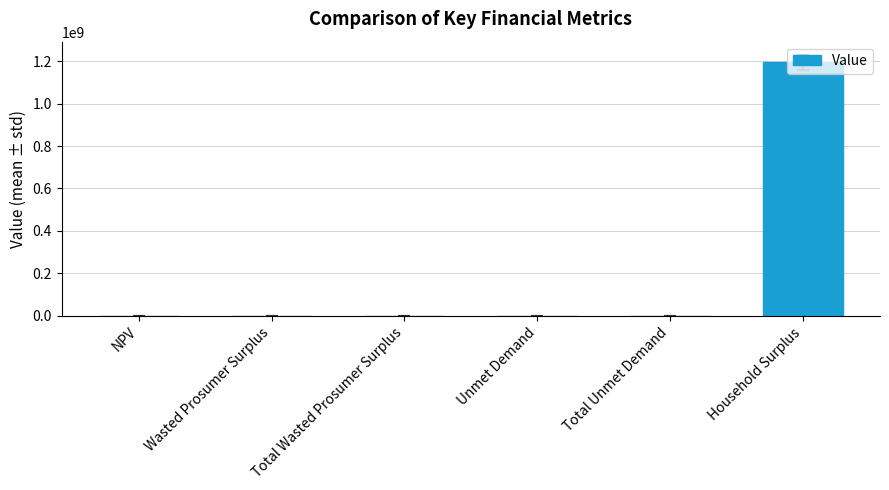

What is the change in value from NPV to Household Surplus?

+1192464174.8